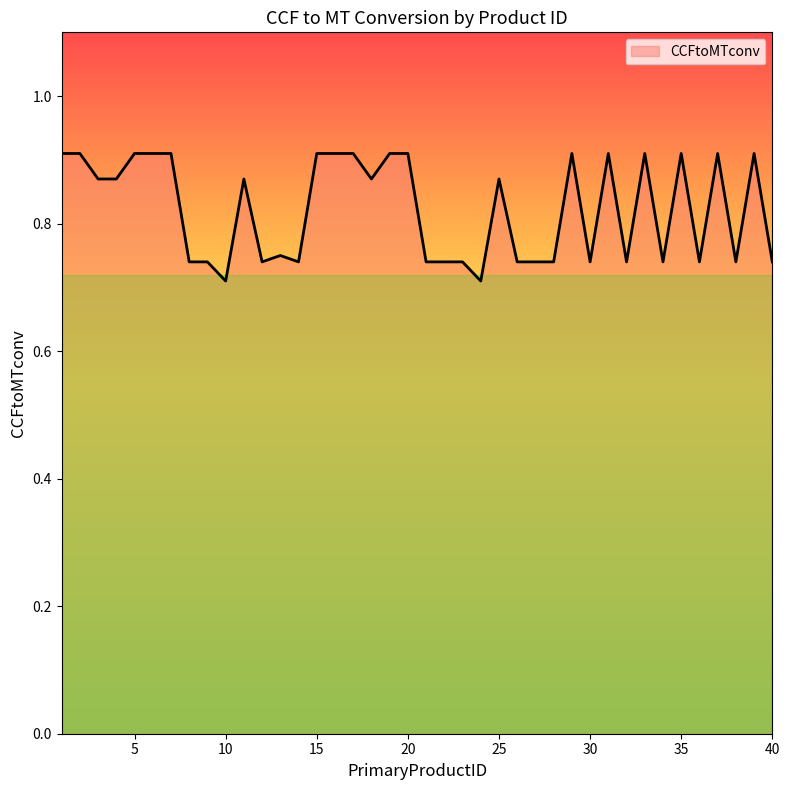

How many points are higher than both their immediate neighbors (excluding endpoints)?

9